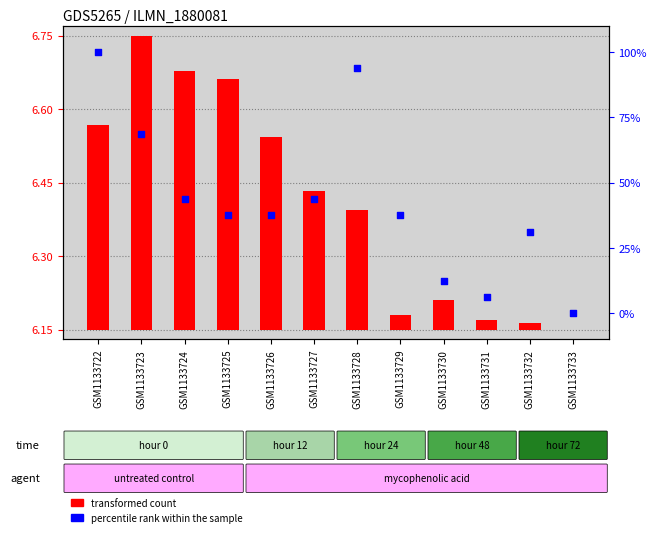

At which category is the sum across all series the highest?

GSM1133722